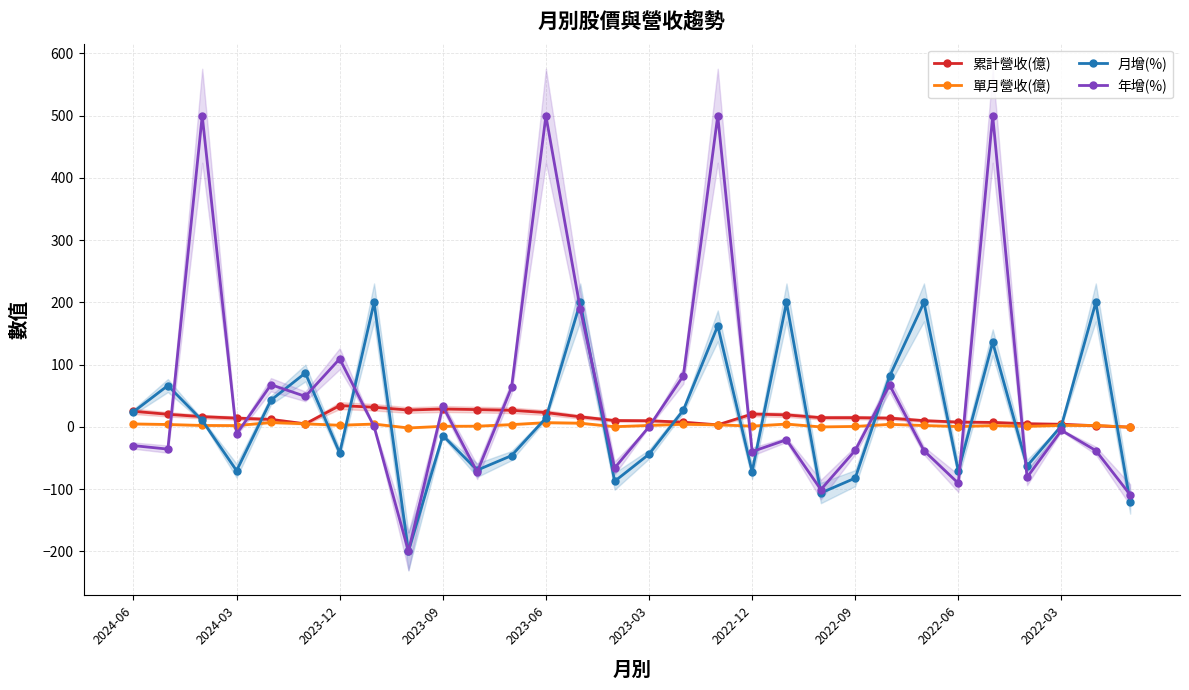

What value does the 單月營收(億) series have at 2023-03?

2.4